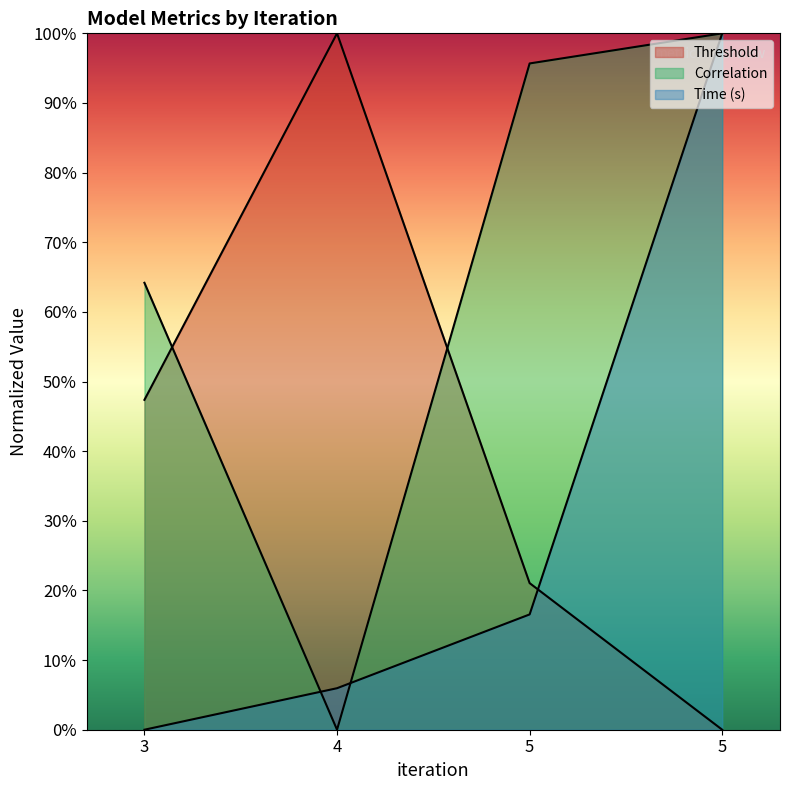

Does the chart have visible grid lines?

No